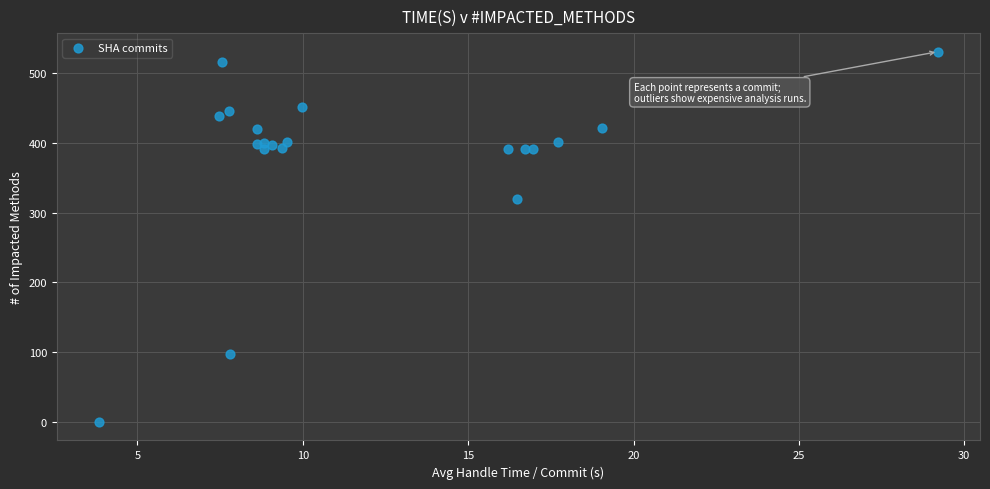

What Y value in the scatter plot is closest to 265?

320